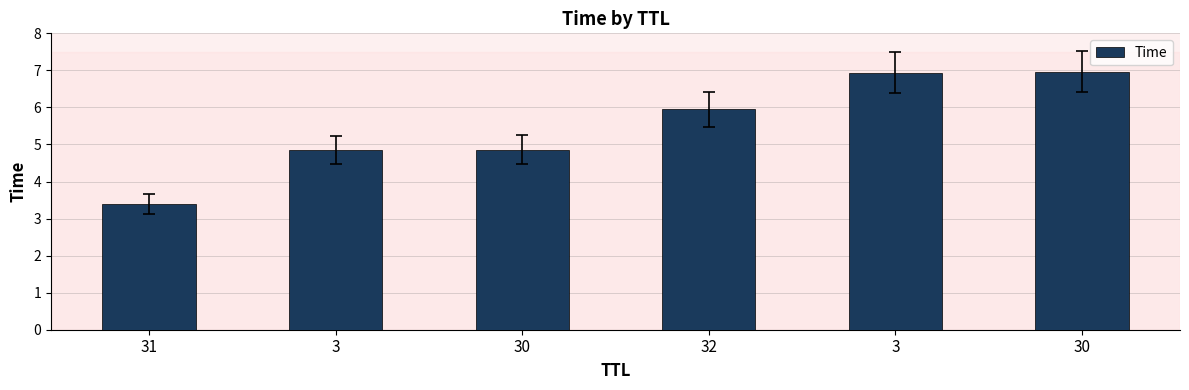

How many bars are there in total?

6